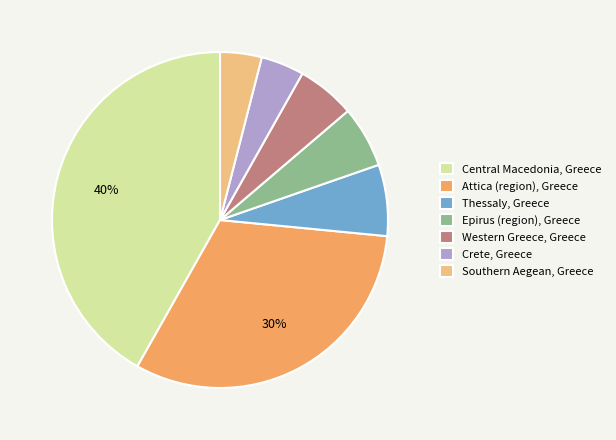

To the nearest percent, what percentage of the pie is Epirus (region), Greece?

6%